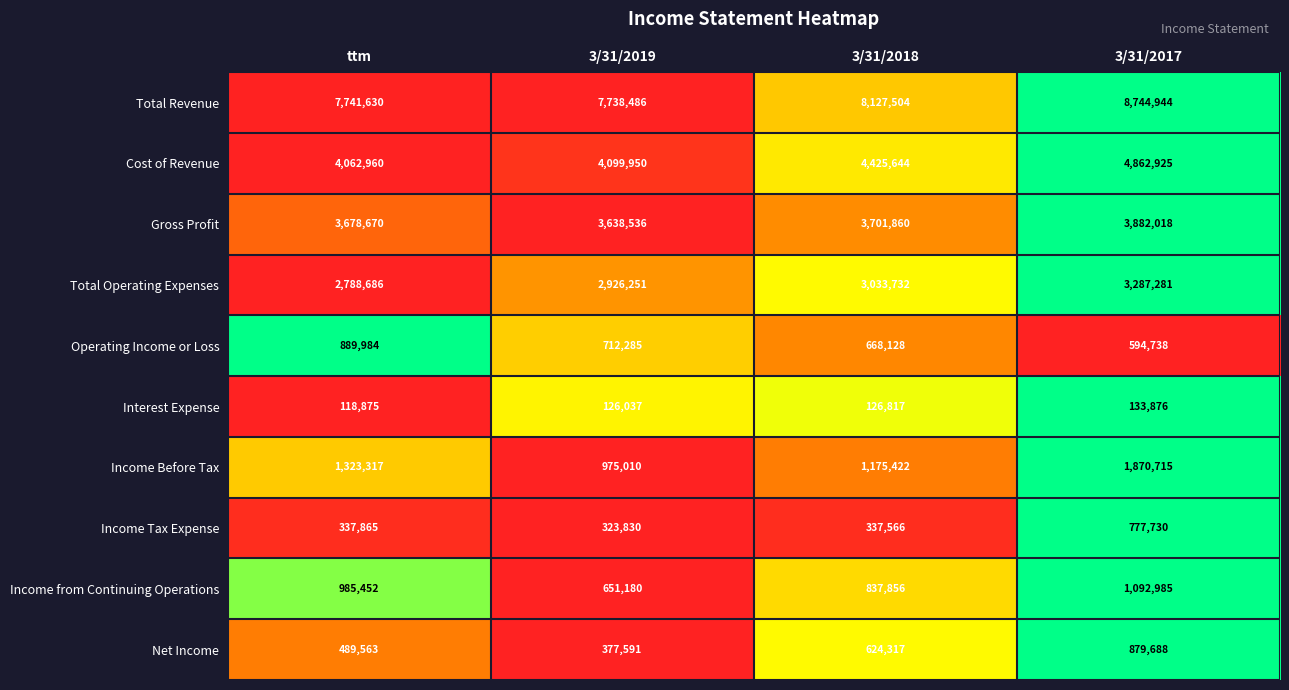

True or false: Income from Continuing Operations has a value of 1092985 at 3/31/2017.

True